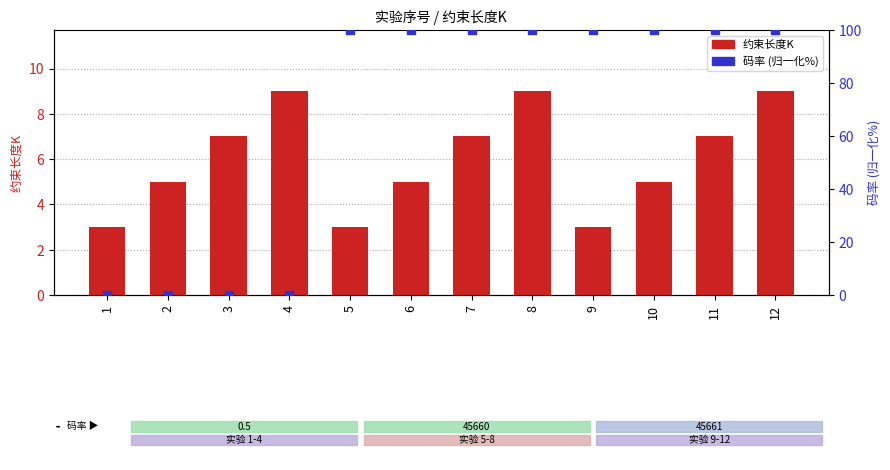

What are all the series names shown in the legend?

约束长度K, 码率 (归一化%)